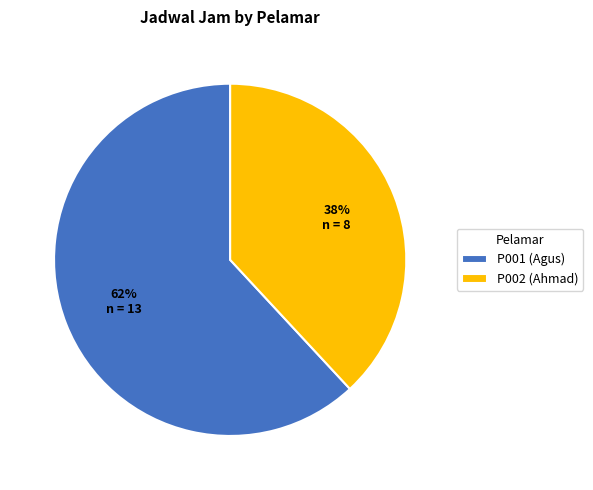

Does P002 (Ahmad) represent more than half of the total?

No